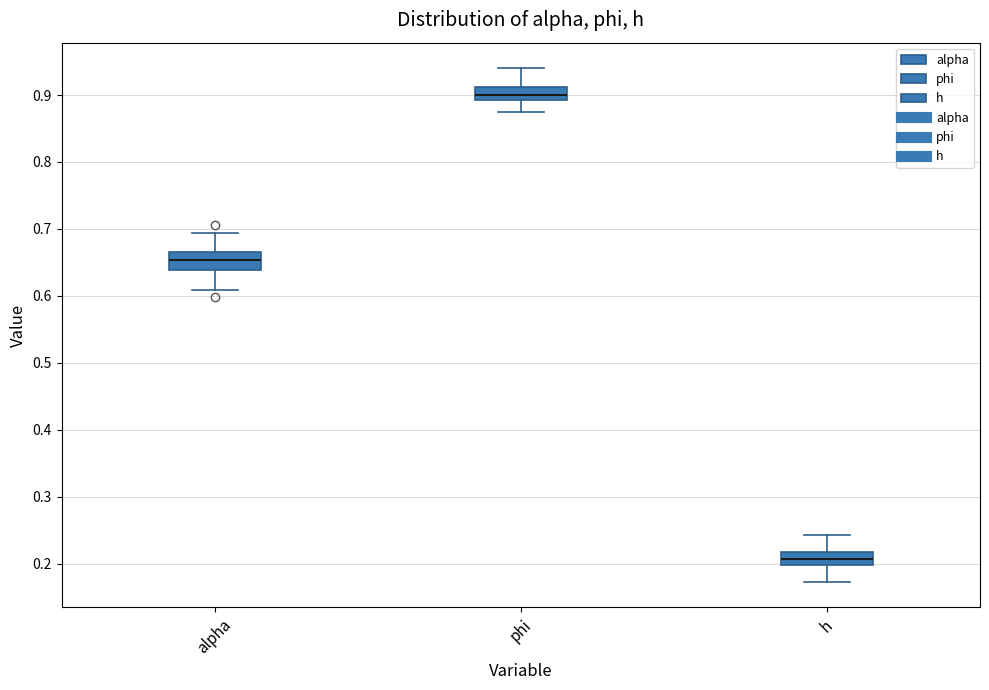

Reading left to right, transcribe this box plot: for each box, give where its median line is, the range the box spans, and where its two whiskers end, as read against the y-axis. The values are not printed on the chart, so give them approximately, as read against the axis.

alpha: median 0.65, box 0.64 to 0.67, whiskers 0.61 to 0.69
phi: median 0.90, box 0.89 to 0.91, whiskers 0.87 to 0.94
h: median 0.21, box 0.20 to 0.22, whiskers 0.17 to 0.24